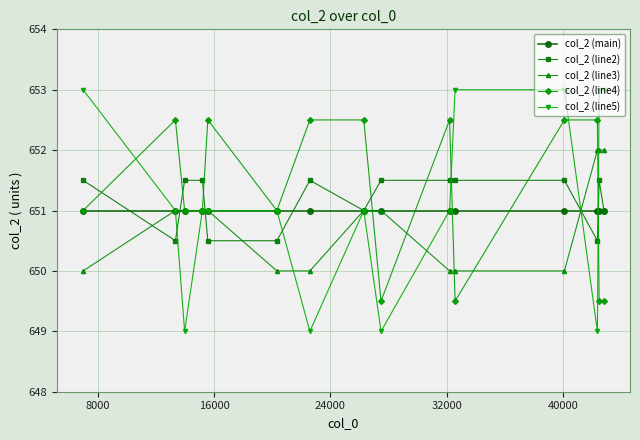

How many series are shown in this chart?

5